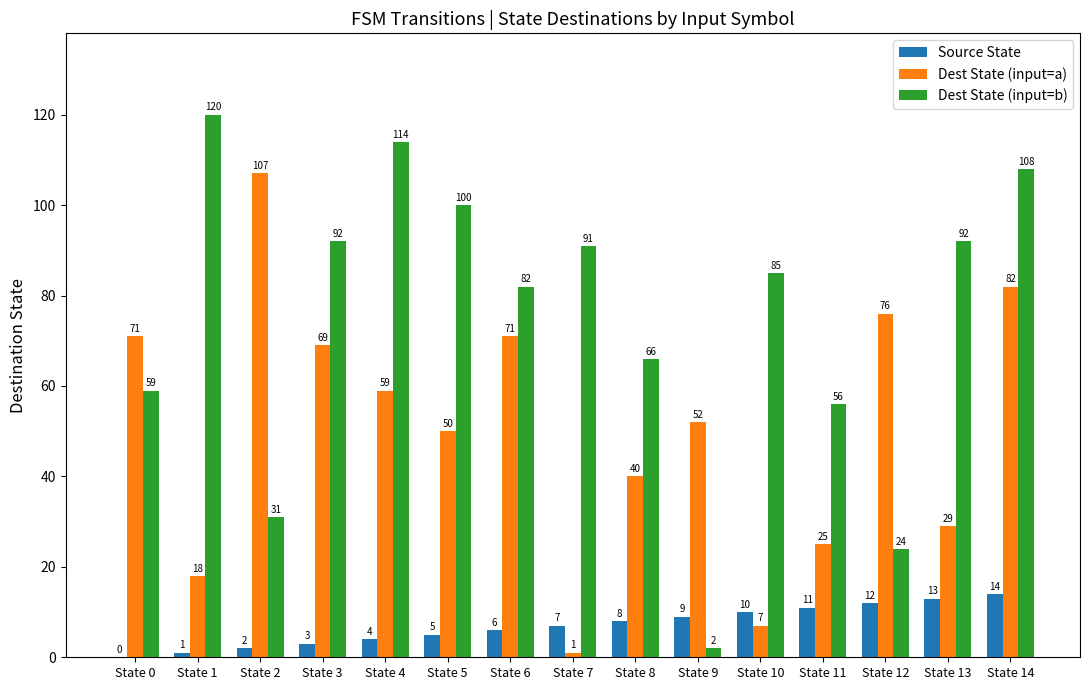

Is it true that Source State equals 4 at State 9?

False